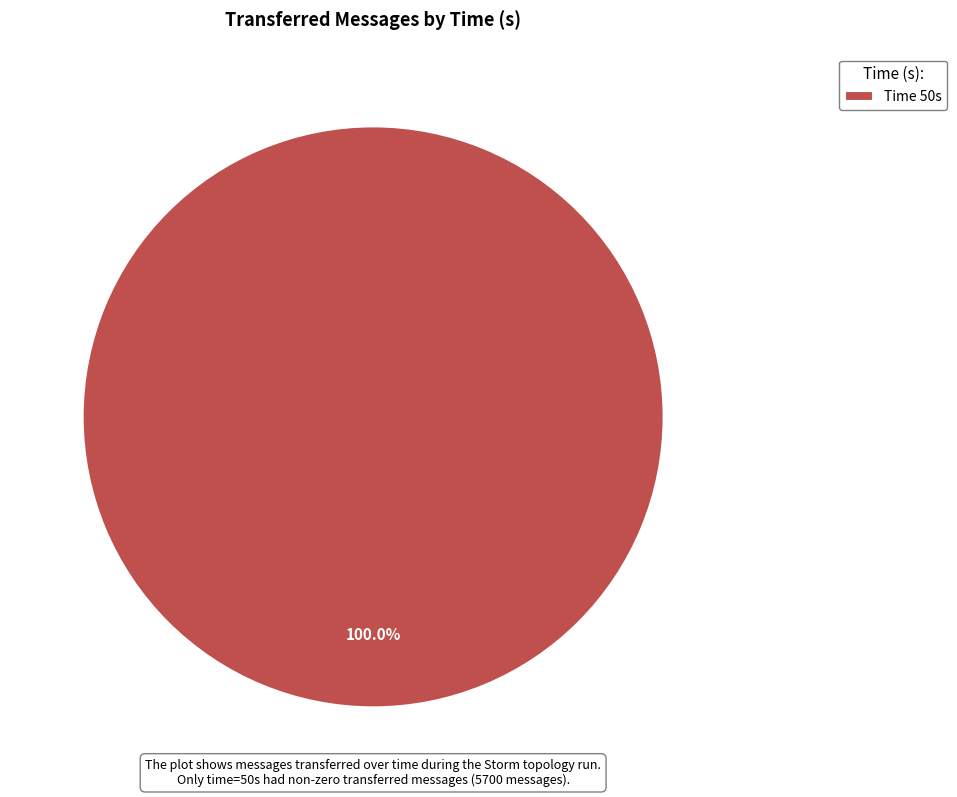

Rank the categories by value from lowest to highest.

Time 50s